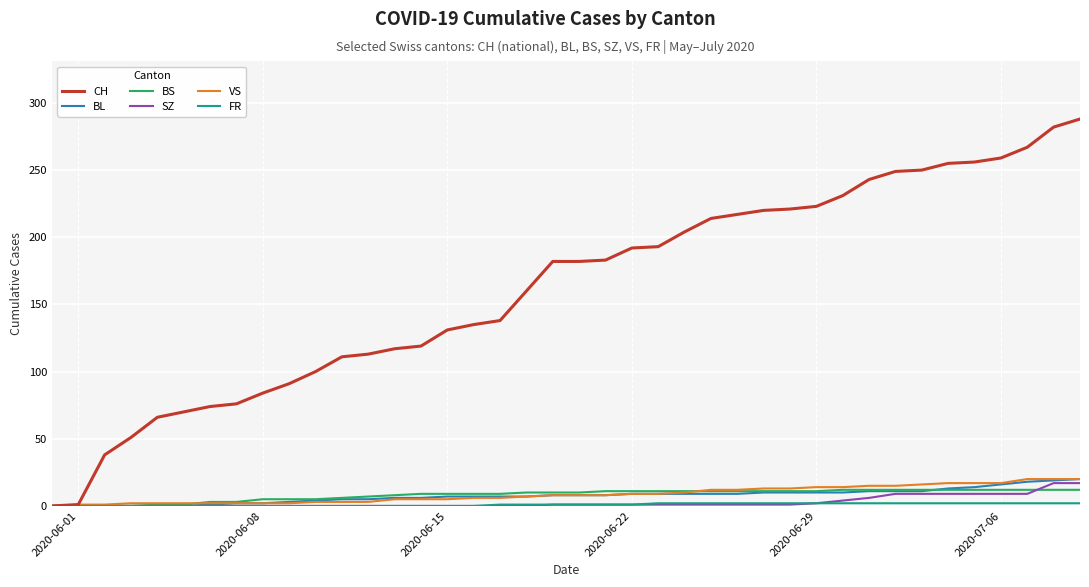

What is the greatest value displayed?

288